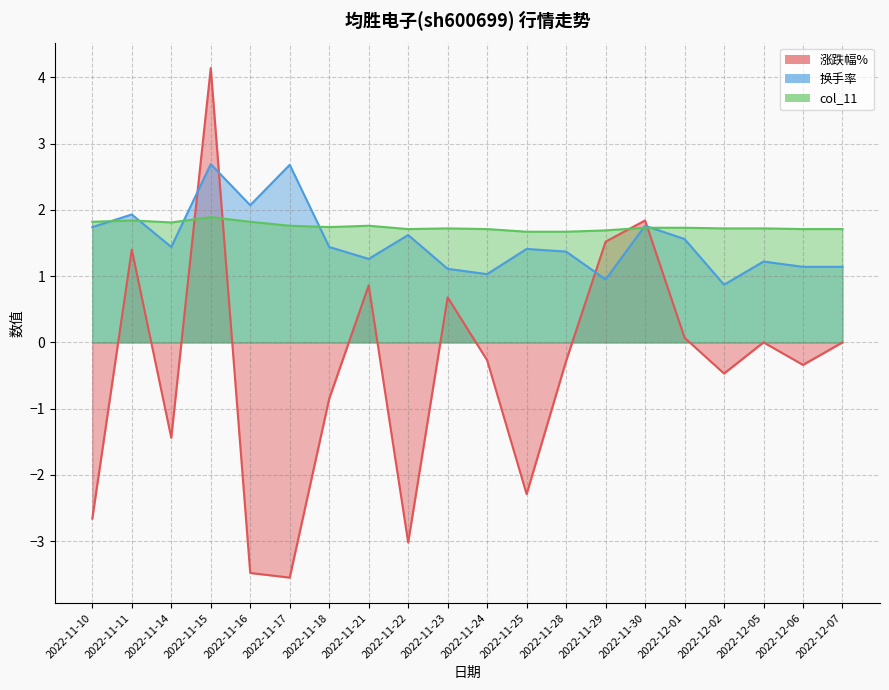

At which category does col_11 reach its first local peak?

2022-11-11